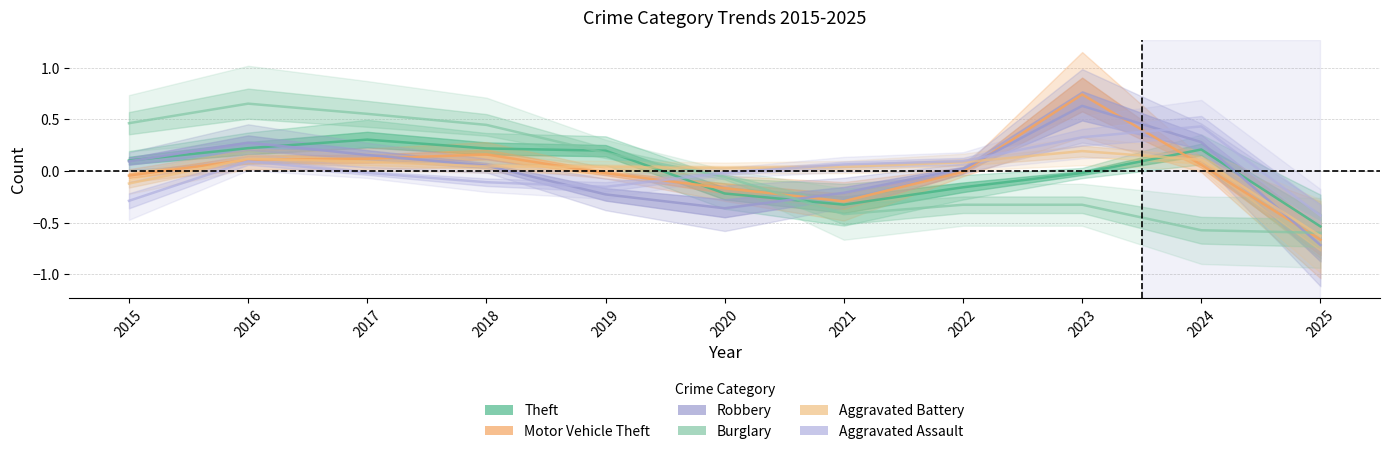

Where is the first local minimum for Aggravated Assault?

2019